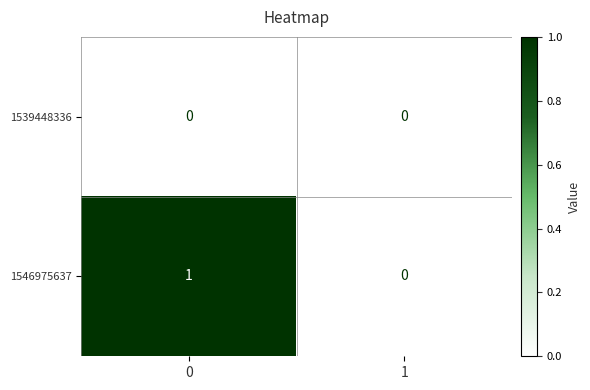

List the series in order of their overall mean, highest first.

1546975637, 1539448336